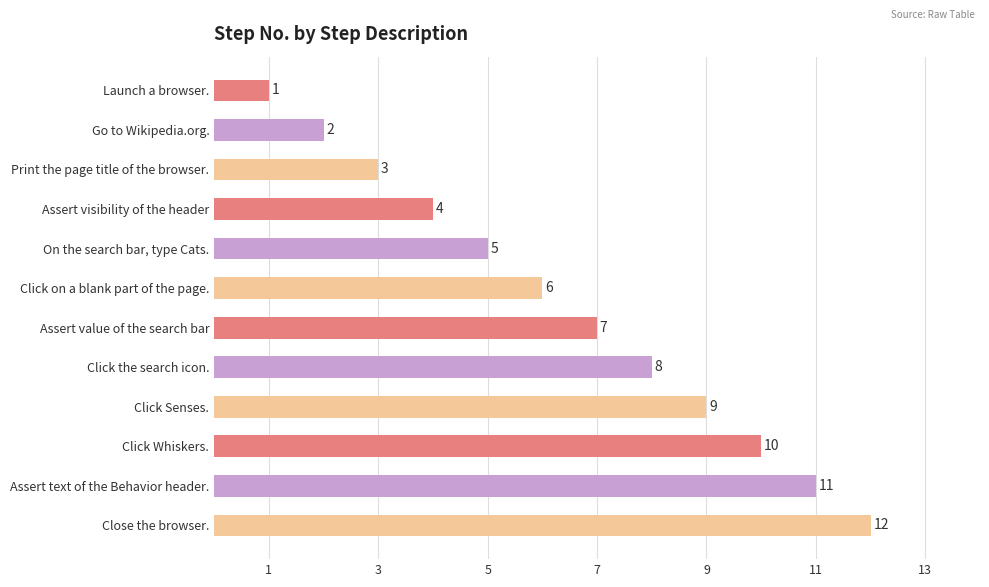

What is the difference between the second highest and minimum values?

10